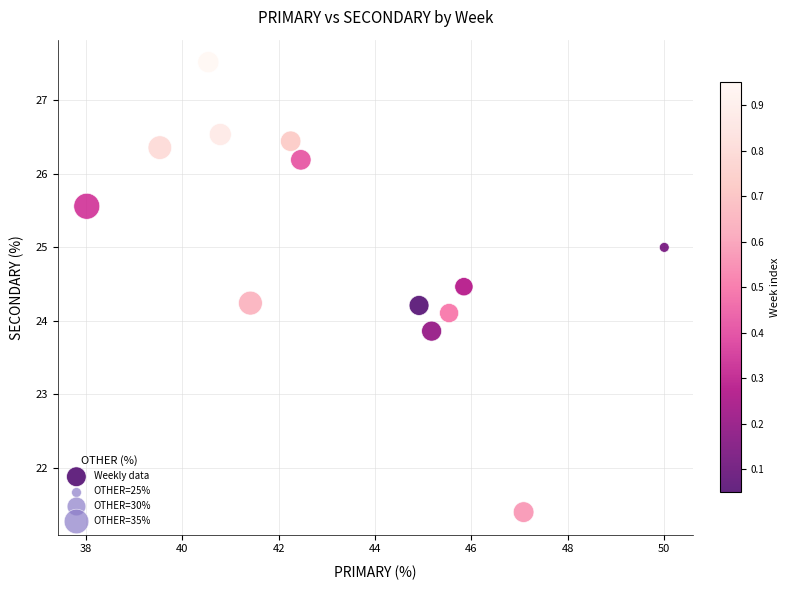

What is the range of X values (max minus min)?

12.0